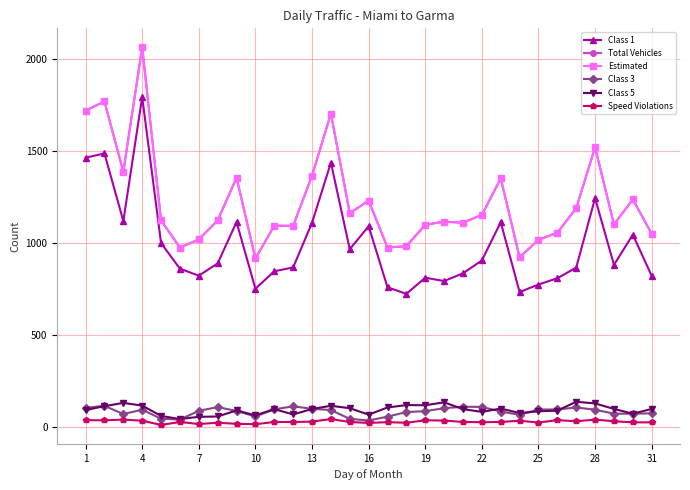

Does the chart have visible grid lines?

Yes